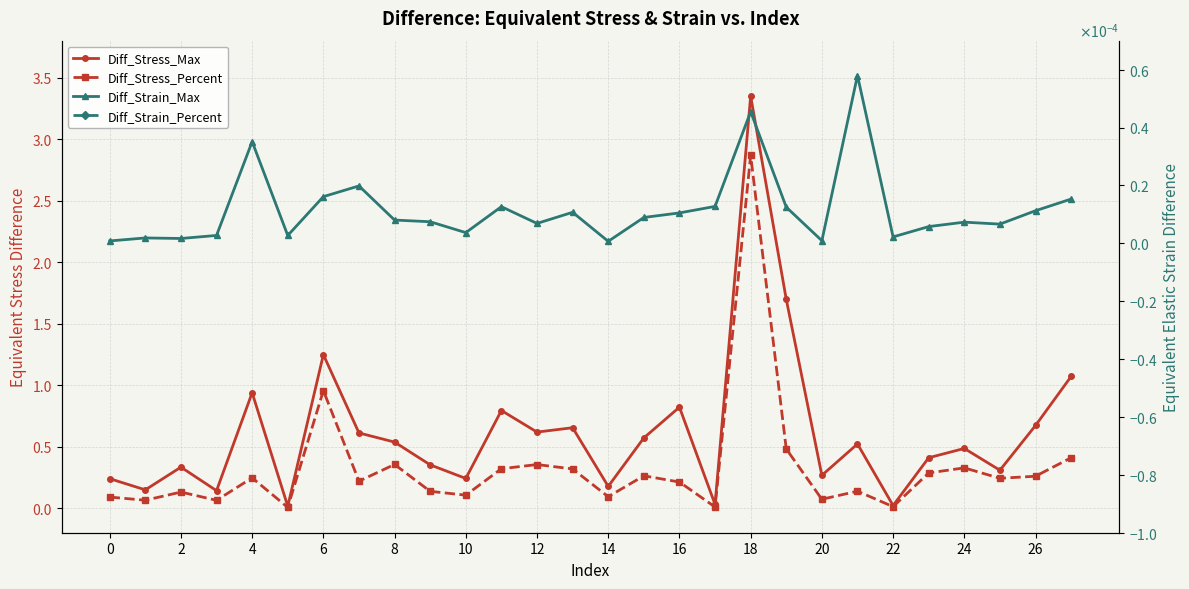

At which category does Diff_Stress_Max reach its first local peak?

4